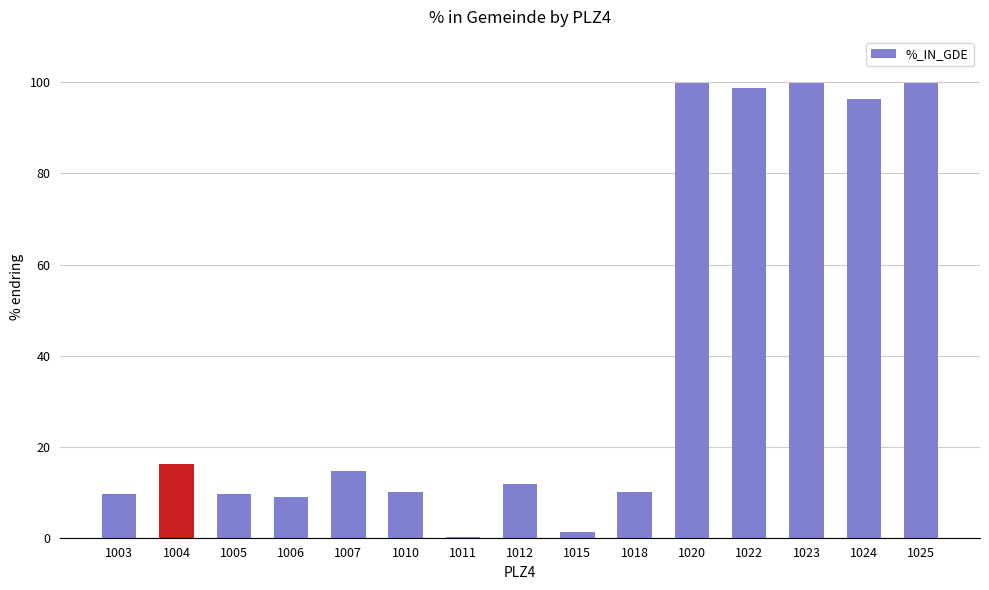

Are the bars grouped side by side (vs. stacked)?

No